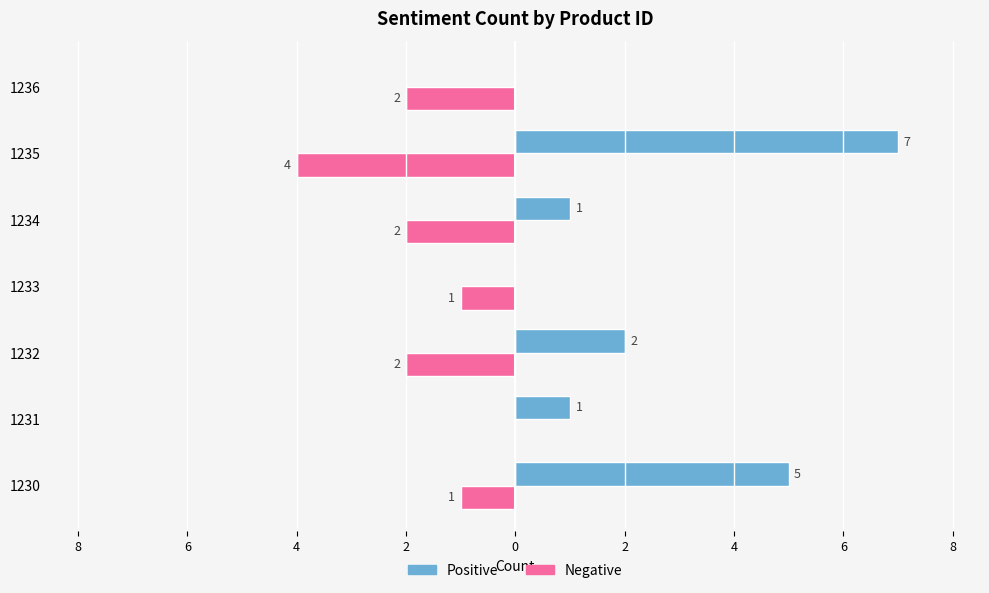

How many categories are shown in the chart?

7